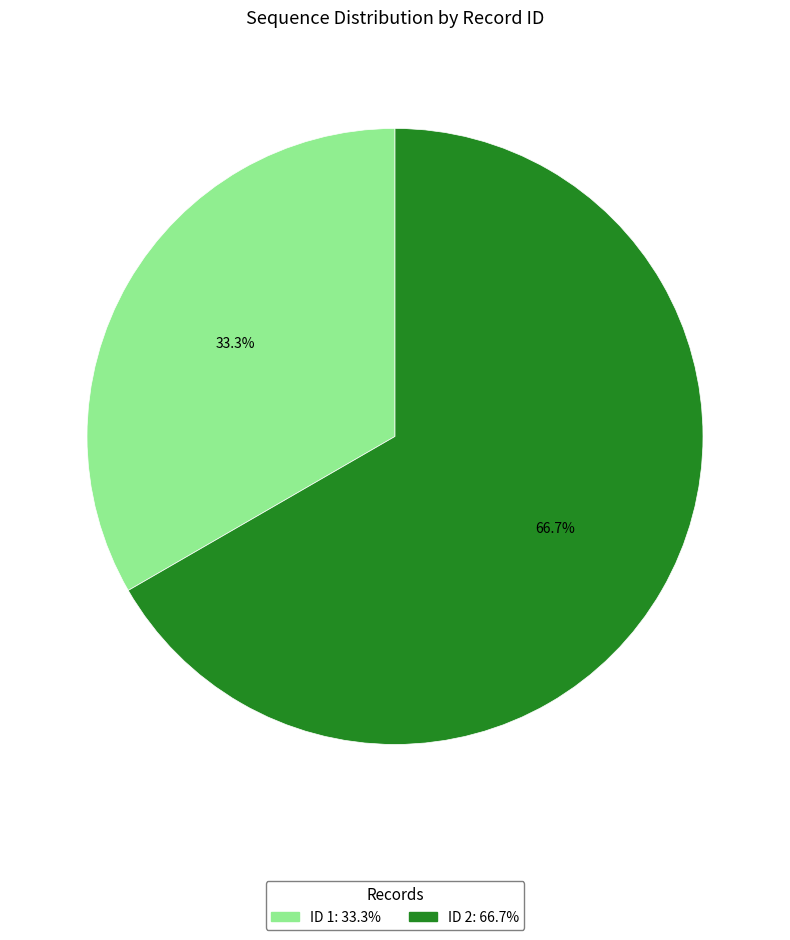

To the nearest percent, what is the difference between the largest and smallest slice percentages?

33%